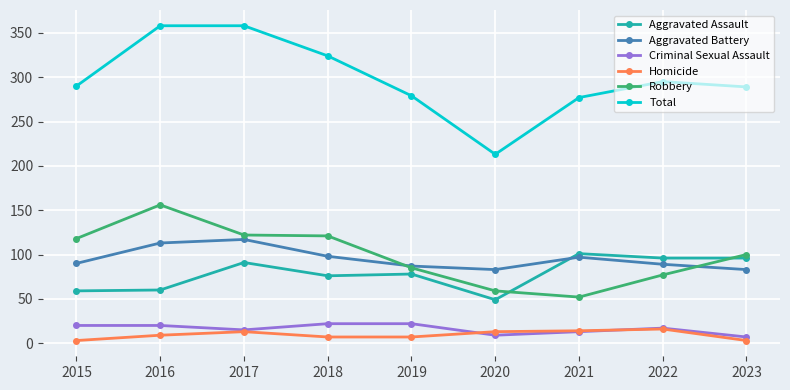

Which series has the largest total across all categories?

Total